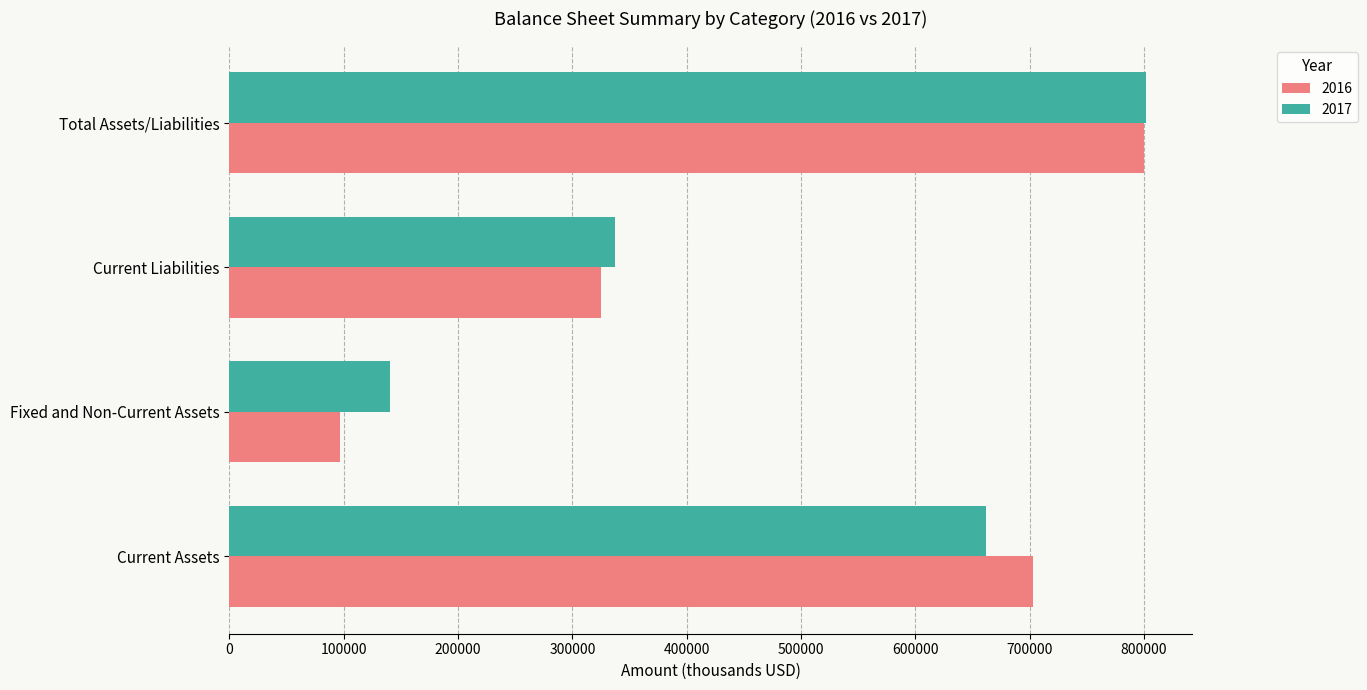

What is the approximate value of 2017 at Total Assets/Liabilities, to the nearest 50?

801650